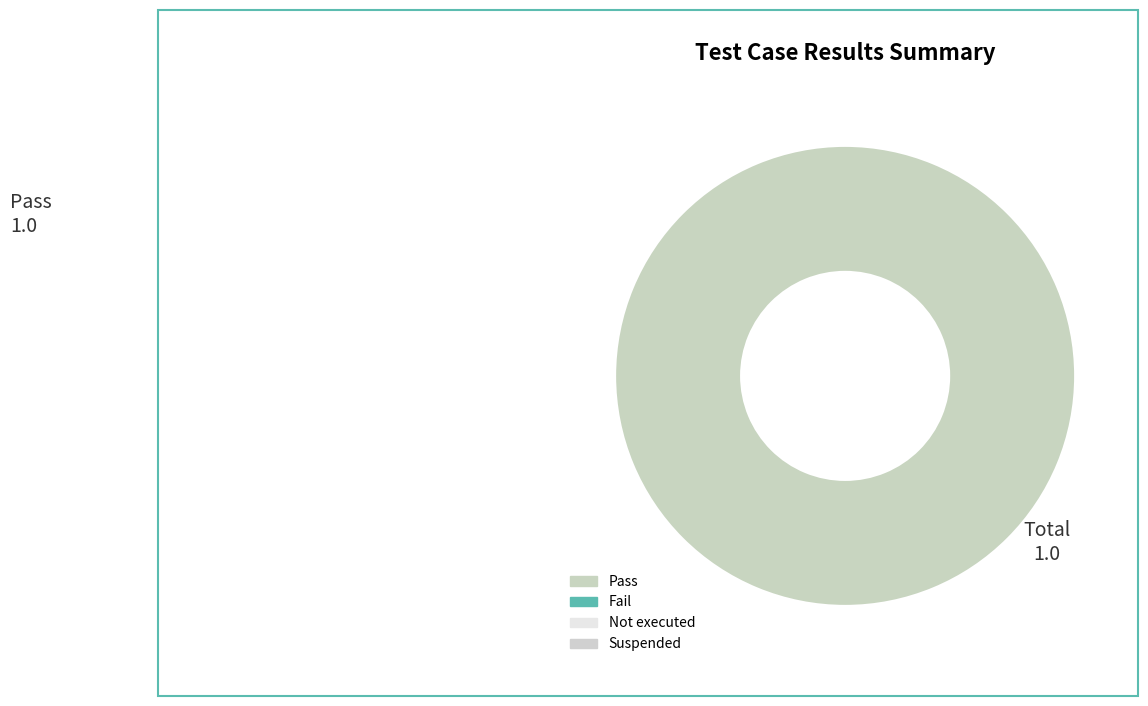

Count the number of slices in the pie.

1